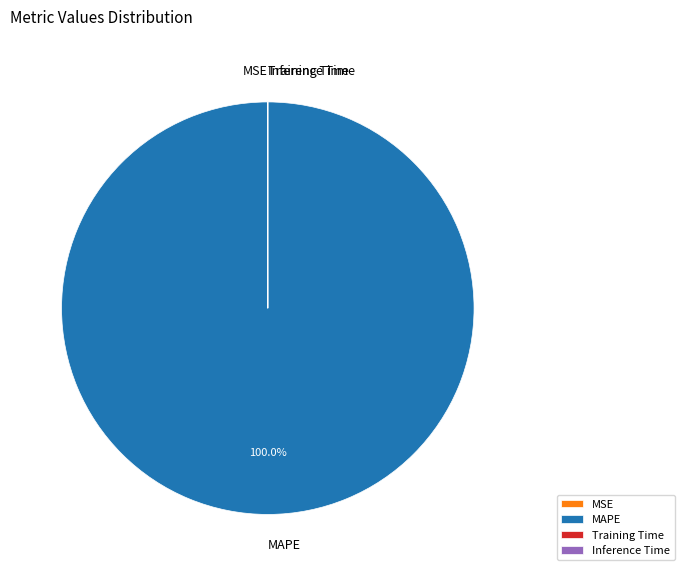

Which category has the biggest portion of the pie?

MAPE